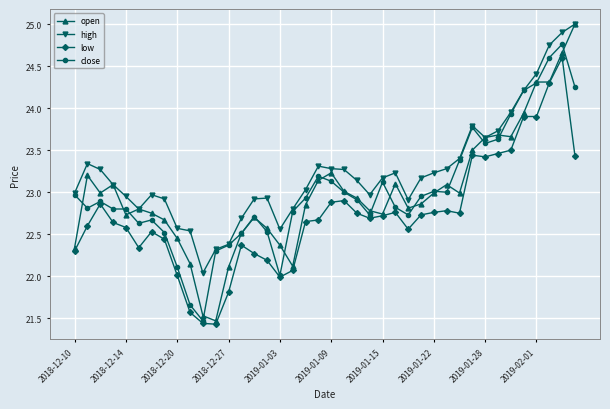

What is the sum of all open values?

919.8